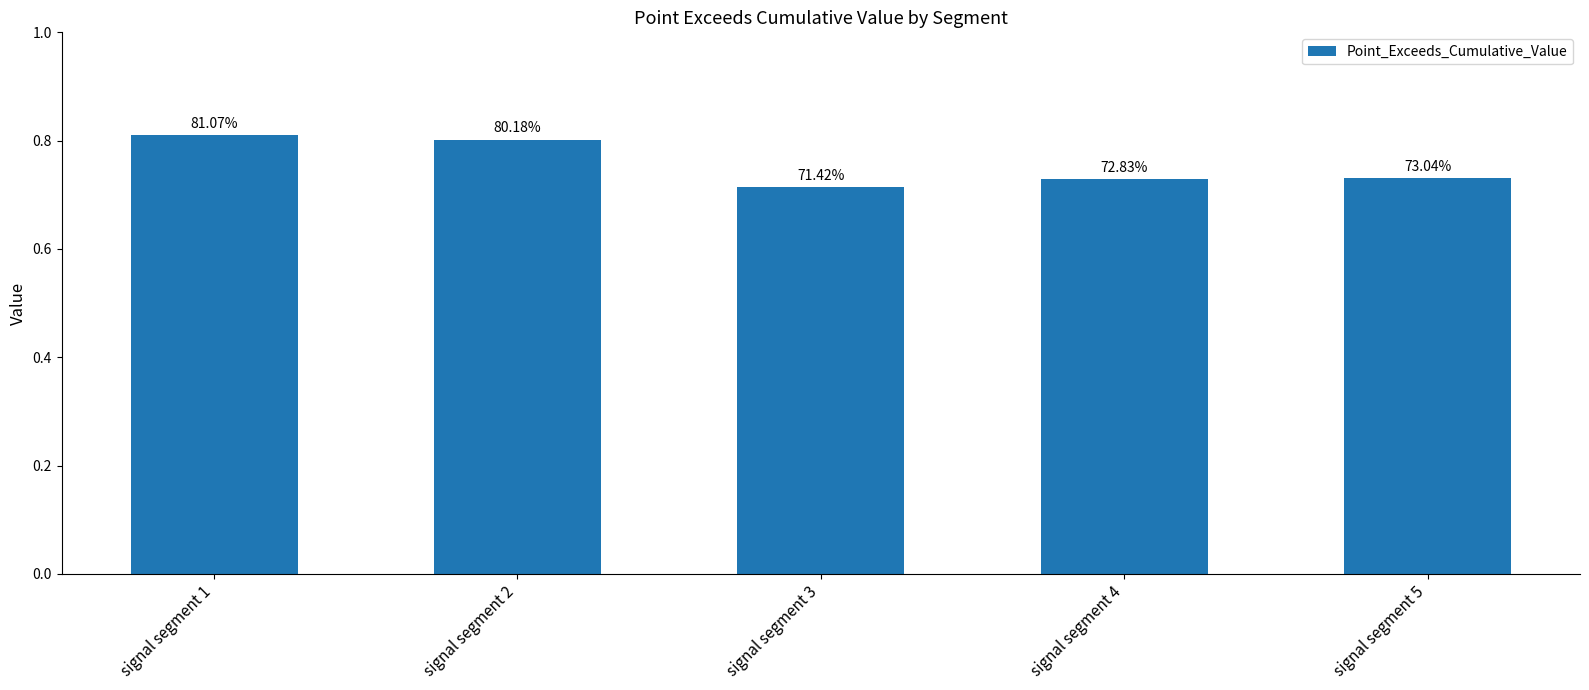

Rank the categories by value from highest to lowest.

signal segment 1, signal segment 2, signal segment 5, signal segment 4, signal segment 3